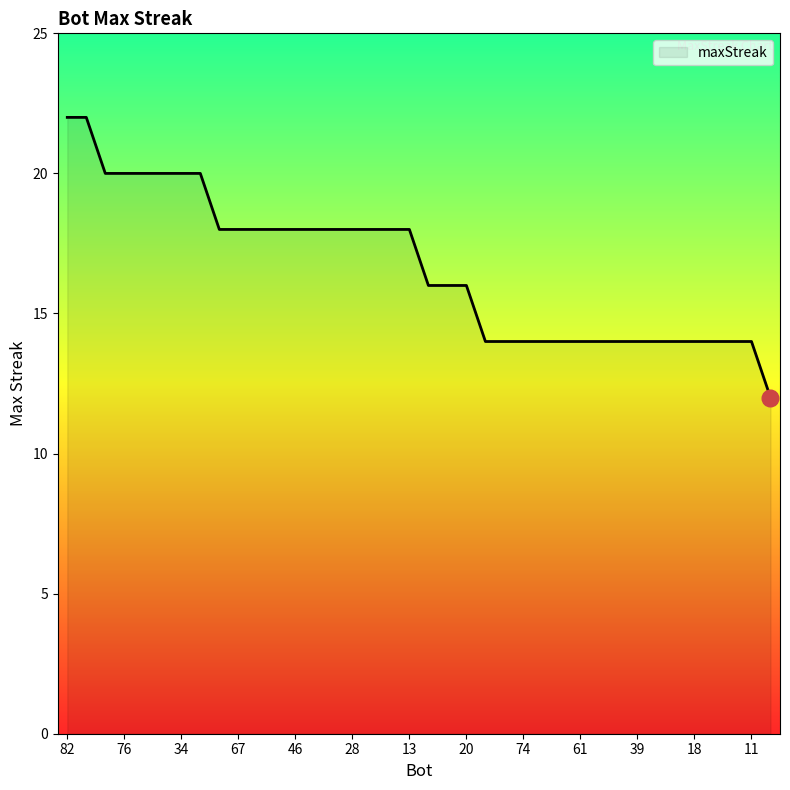

What is the smallest value displayed?

12